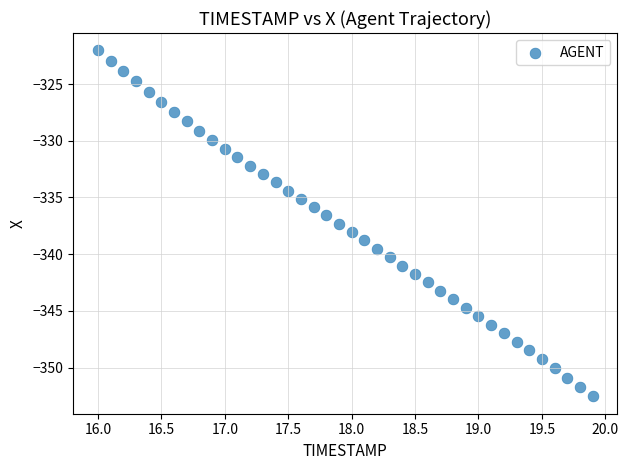

What is the range of X values (max minus min)?

3.9